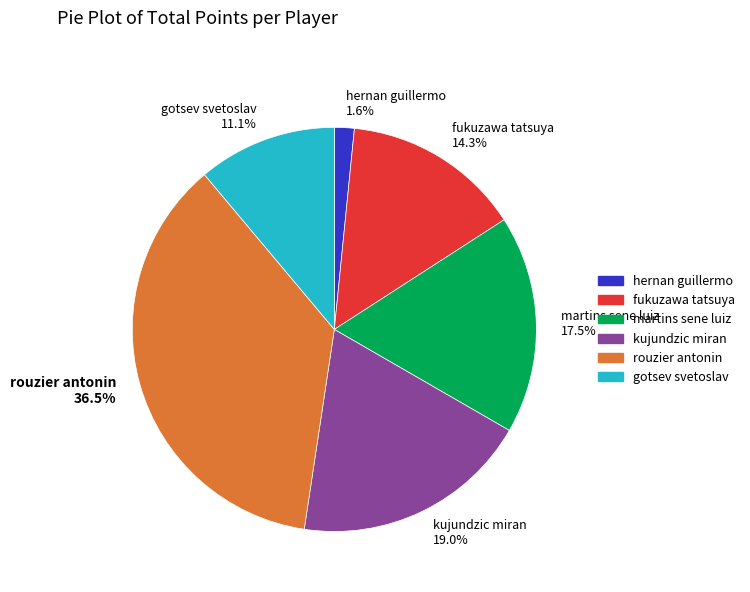

Between rouzier antonin 36.5% and martins sene luiz 17.5%, which is larger?

rouzier antonin 36.5%